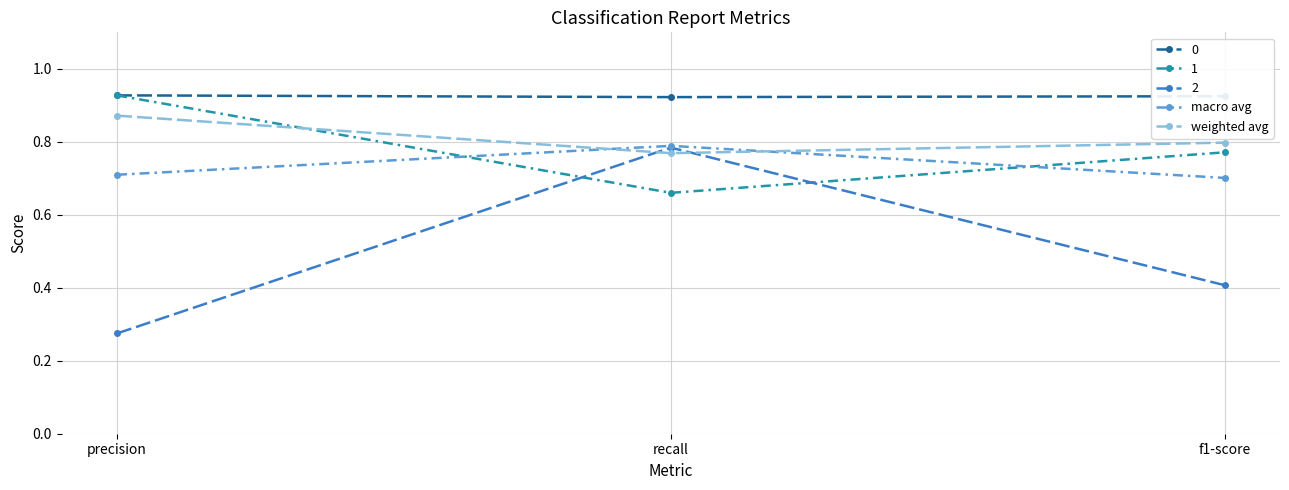

Is the value of macro avg at f1-score greater than the value of weighted avg at recall?

No